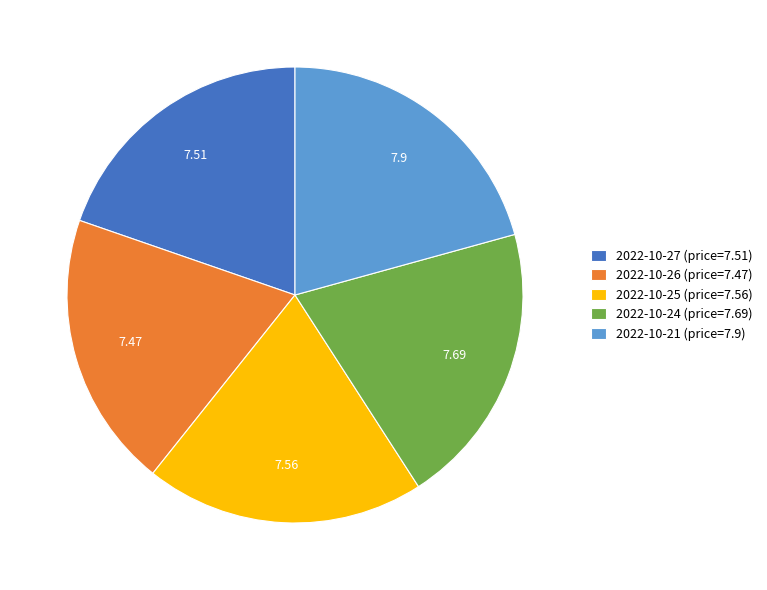

What is the ratio of the value at 2022-10-27 (price=7.51) to the value at 2022-10-21 (price=7.9)?

1.0